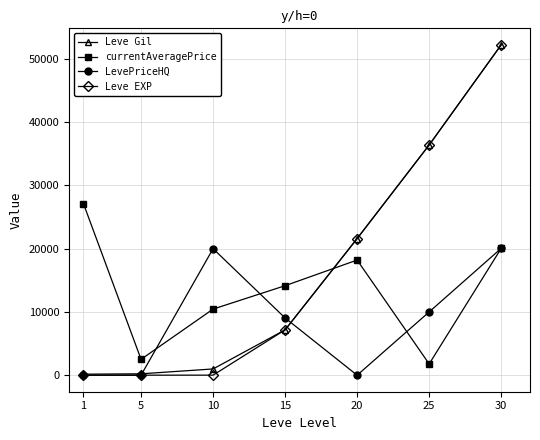

Where does the currentAveragePrice series first go above 14149?

1